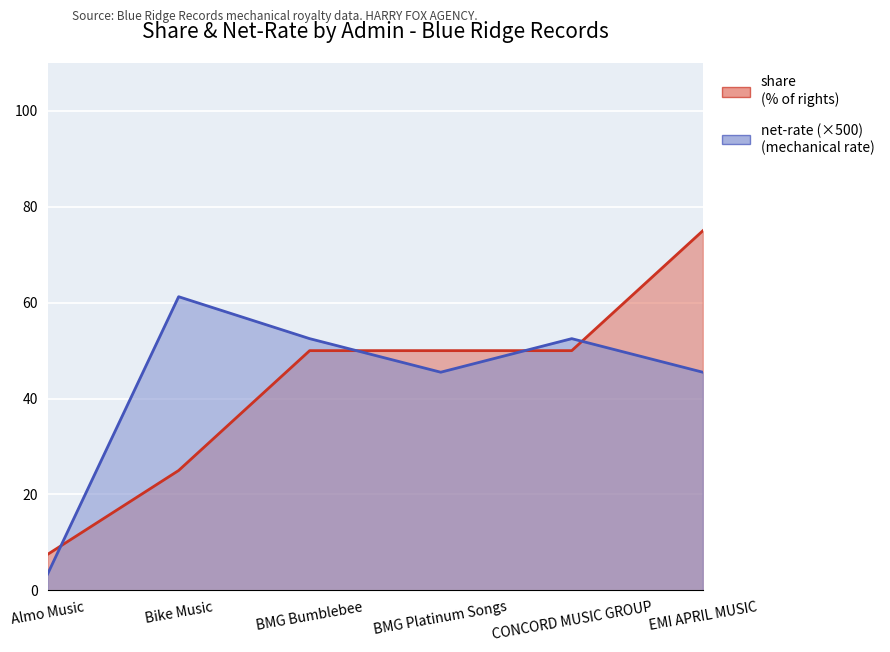

What is the average value of the share series?

42.9